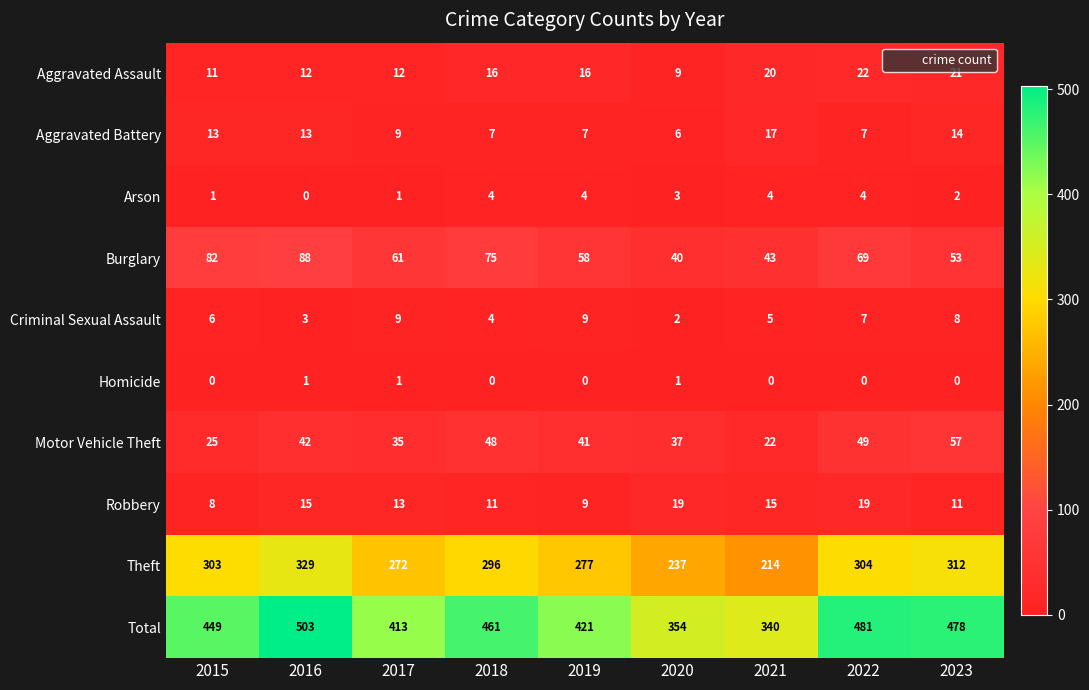

What is the difference between the highest and lowest values at 2018?

461